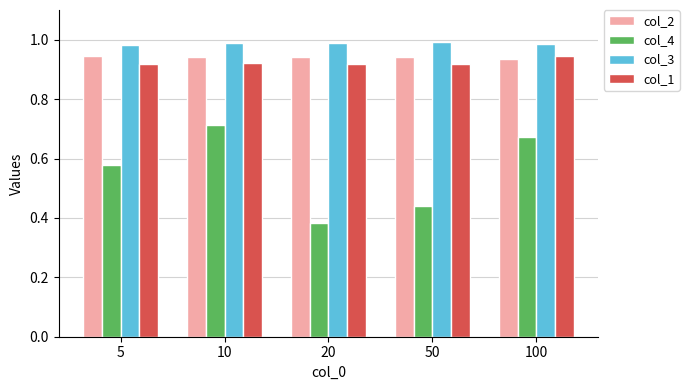

What is the total value across all series at 5?

3.4